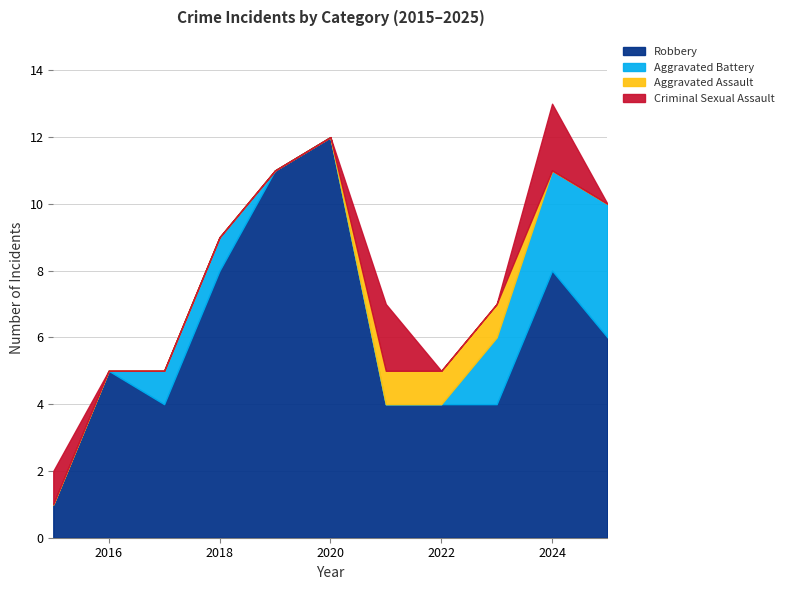

Reading right to left, extract all data points from this chart.

Robbery: 2025=6	2024=8	2023=4	2022=4	2021=4	2020=12	2019=11	2018=8	2017=4	2016=5	2015=1
Aggravated Battery: 2025=4	2024=3	2023=2	2022=0	2021=0	2020=0	2019=0	2018=1	2017=1	2016=0	2015=0
Aggravated Assault: 2025=0	2024=0	2023=1	2022=1	2021=1	2020=0	2019=0	2018=0	2017=0	2016=0	2015=0
Criminal Sexual Assault: 2025=0	2024=2	2023=0	2022=0	2021=2	2020=0	2019=0	2018=0	2017=0	2016=0	2015=1